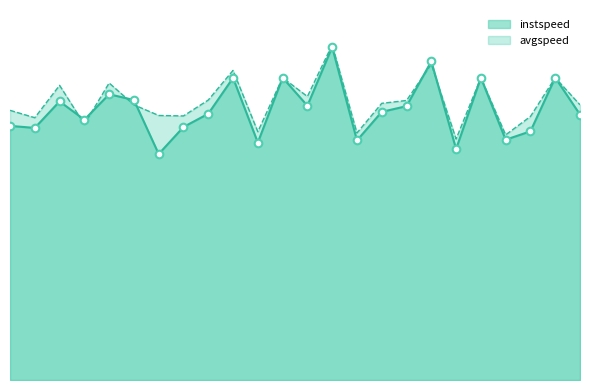

Which series contains the lowest Y value?

instspeed